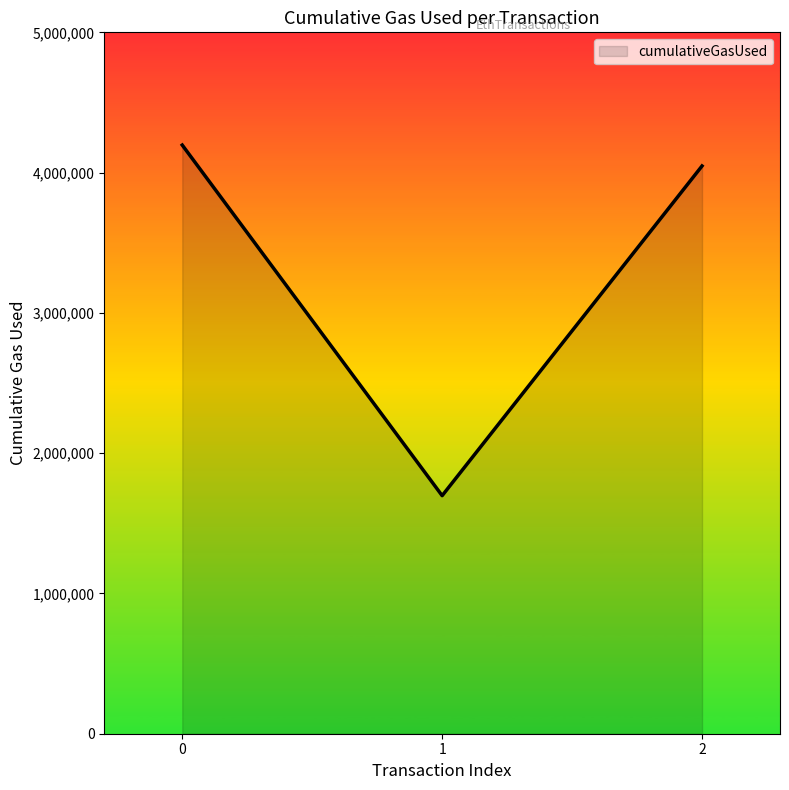

List the labels in order of value, smallest first.

1, 2, 0